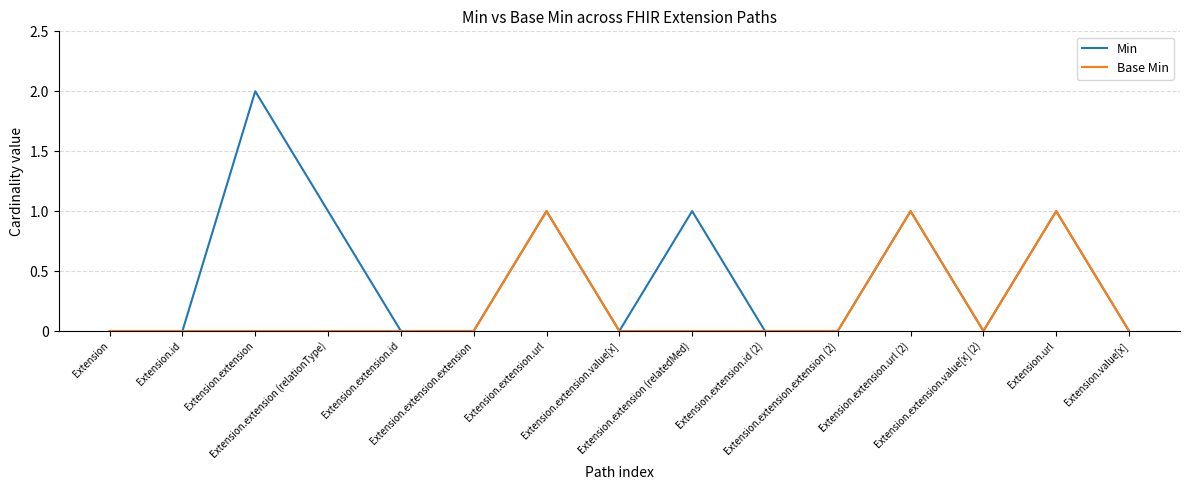

List the series in order of their peak value, highest first.

Min, Base Min